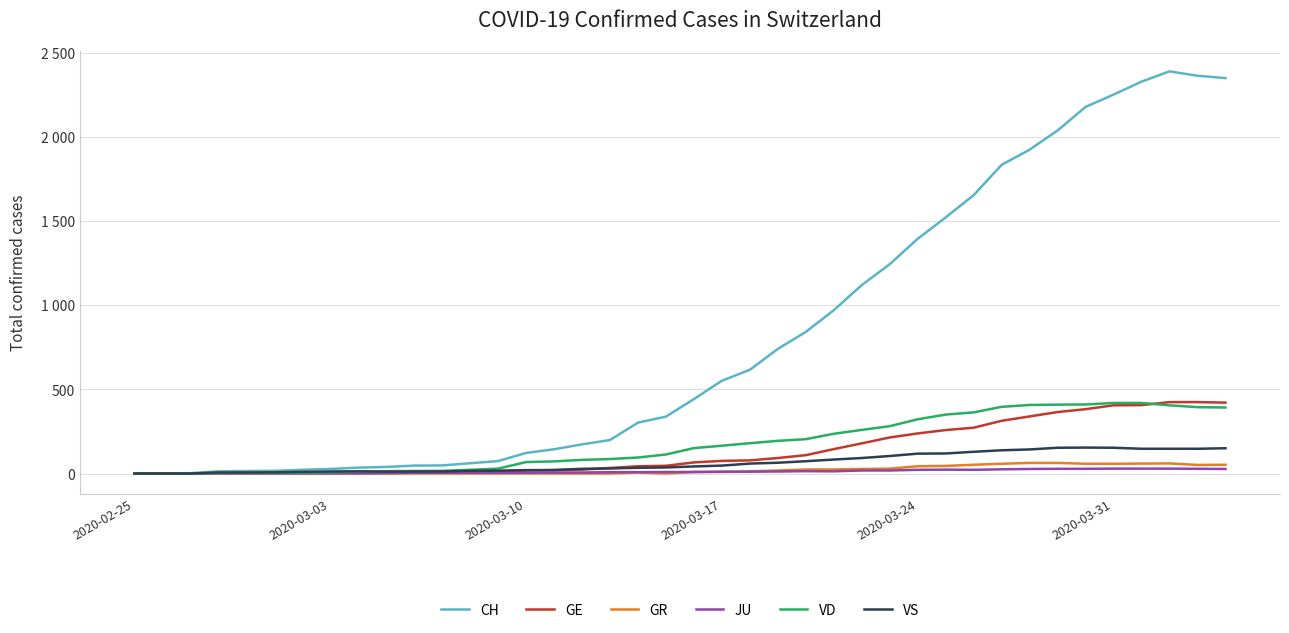

What are all the series names shown in the legend?

CH, GE, GR, JU, VD, VS